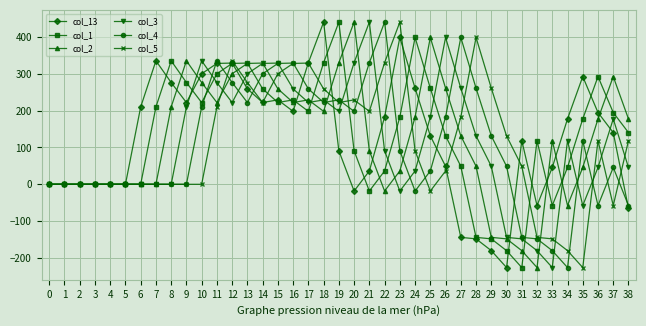

At which category is the sum across all series the highest?

12